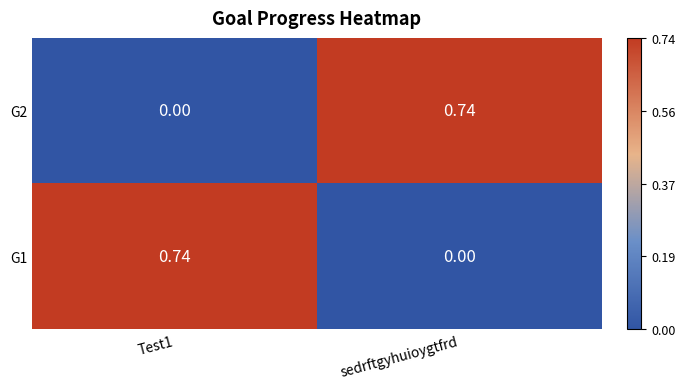

Where is G1 nearest to the value 0?

sedrftgyhuioygtfrd